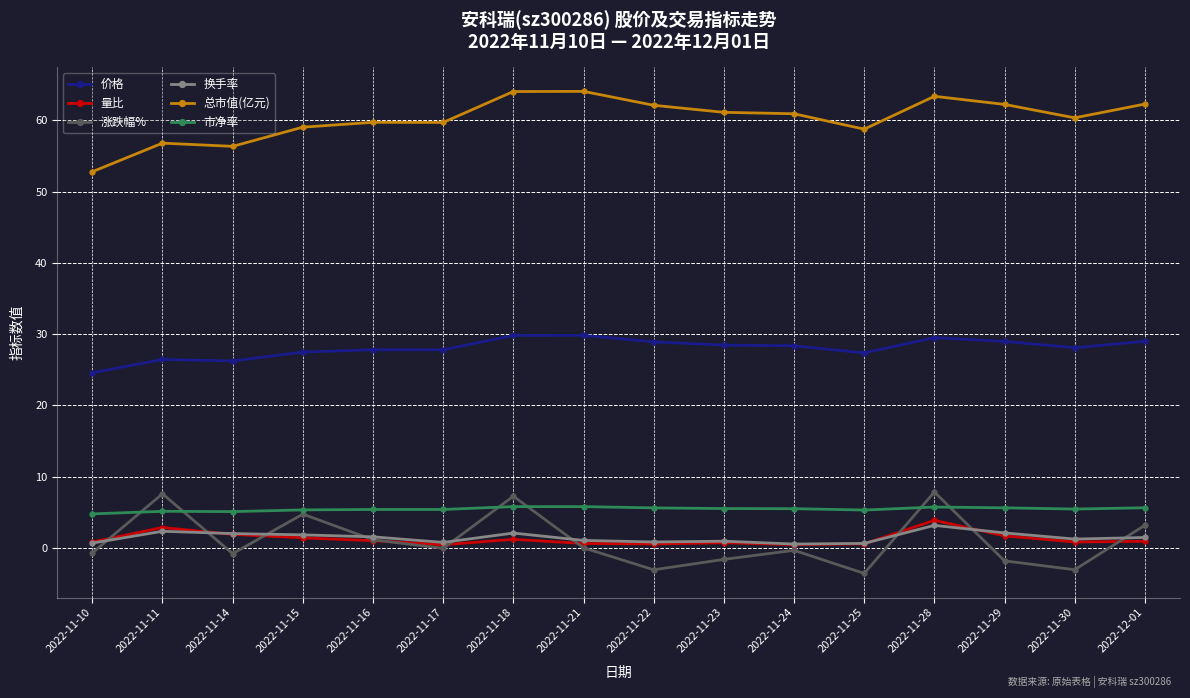

In 涨跌幅%, how many points are higher than both neighbors (excluding endpoints)?

5